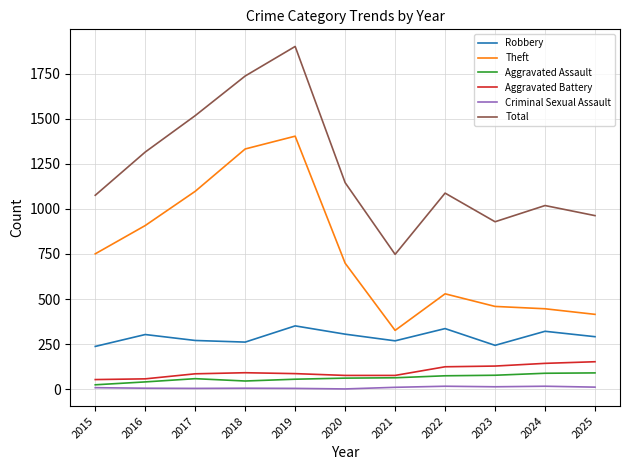

True or false: Criminal Sexual Assault has a value of 11 at 2025.

True